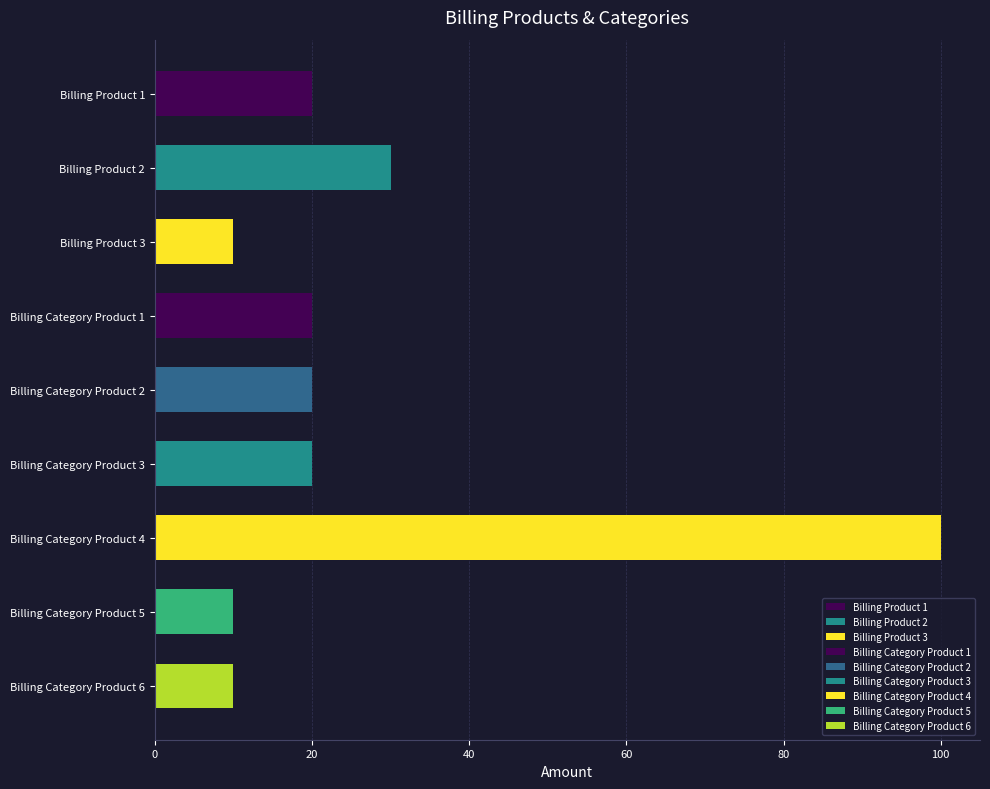

What is the label of the 8th bar from the bottom?

Billing Product 2